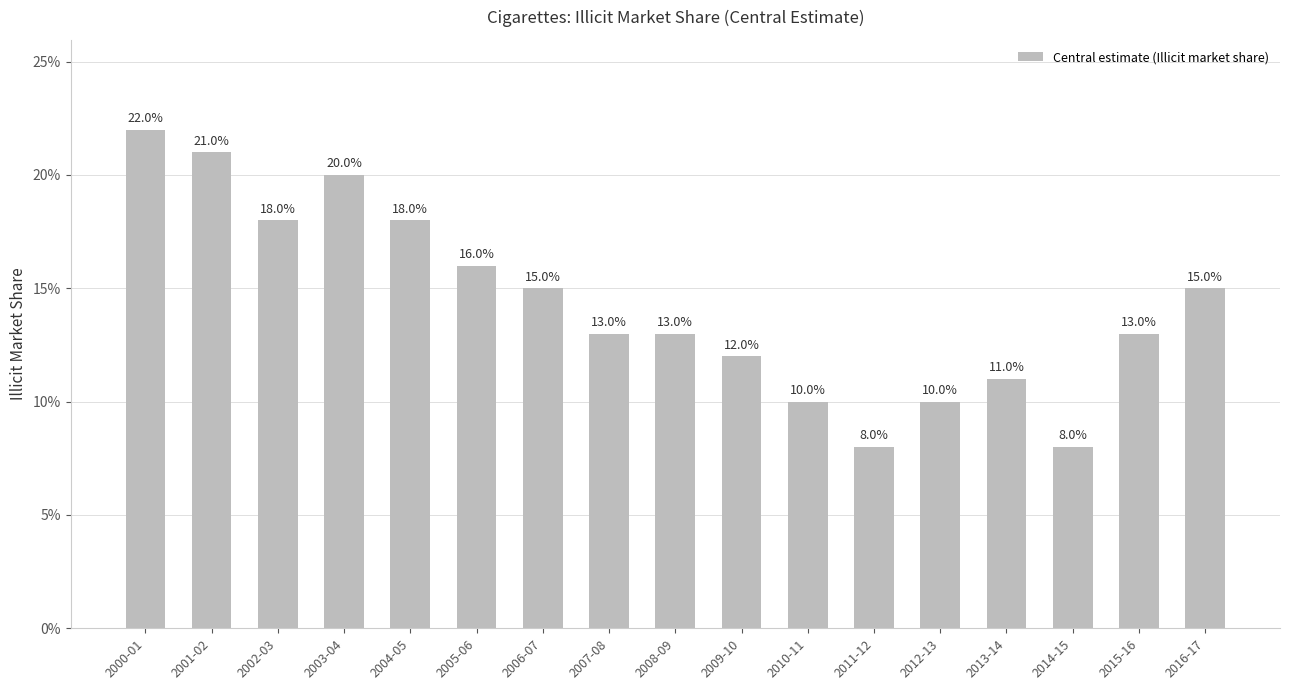

Count the values in the range 0 to 1.

17